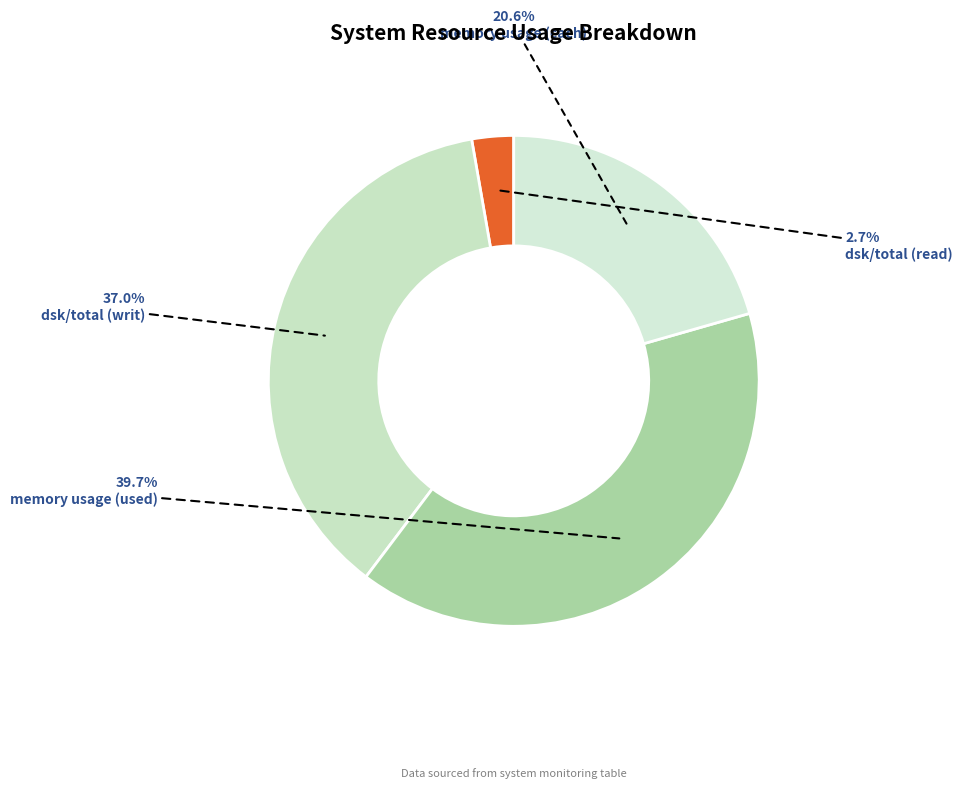

How many slices are in this pie chart?

4